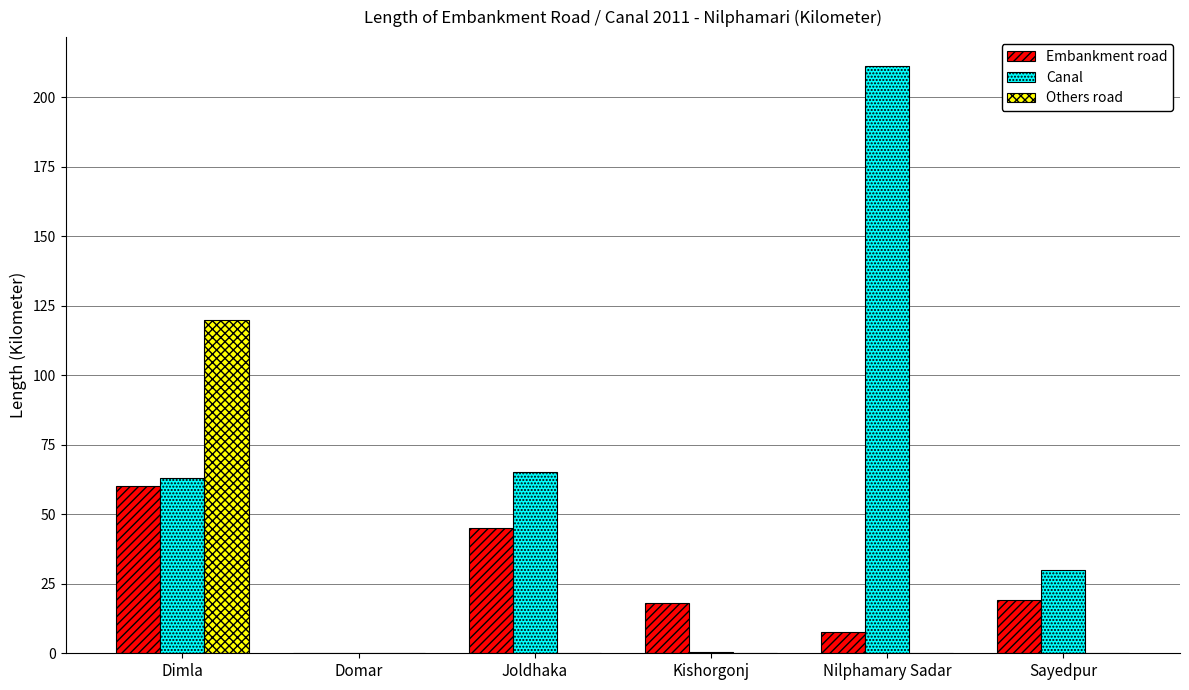

Which series changed the most between Nilphamary Sadar and Sayedpur?

Canal